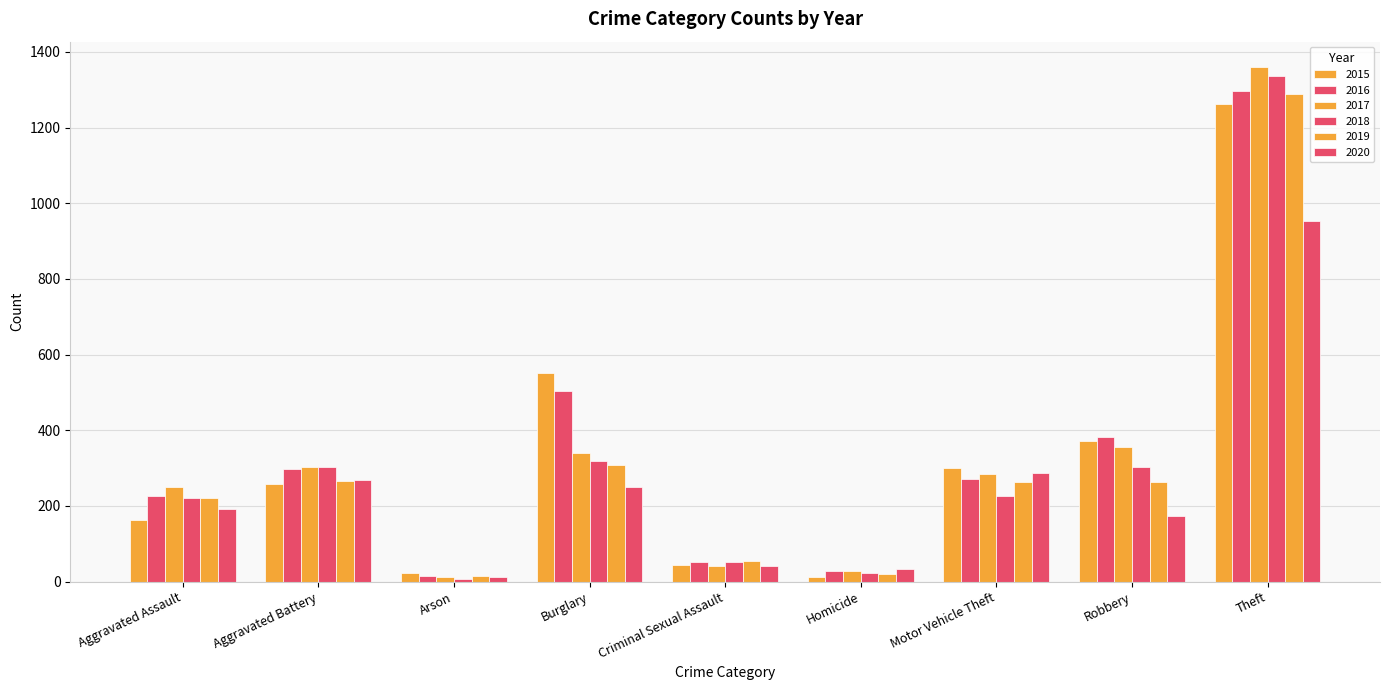

At which category does the chart reach its minimum across all series?

Arson